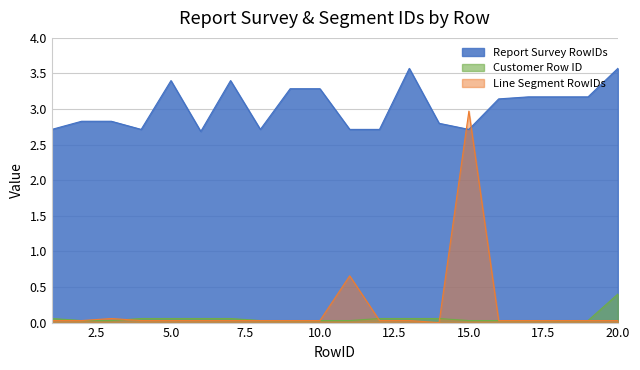

What is the difference between the maximum and minimum values in the Customer Row ID series?

0.4